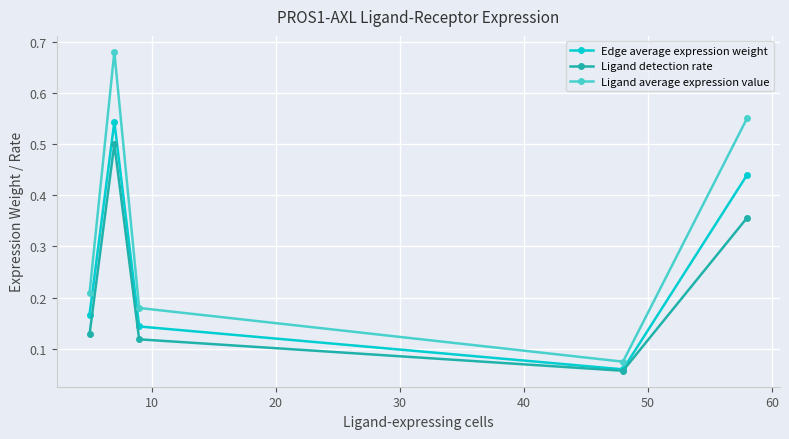

True or false: Edge average expression weight and Ligand average expression value intersect in this chart.

False